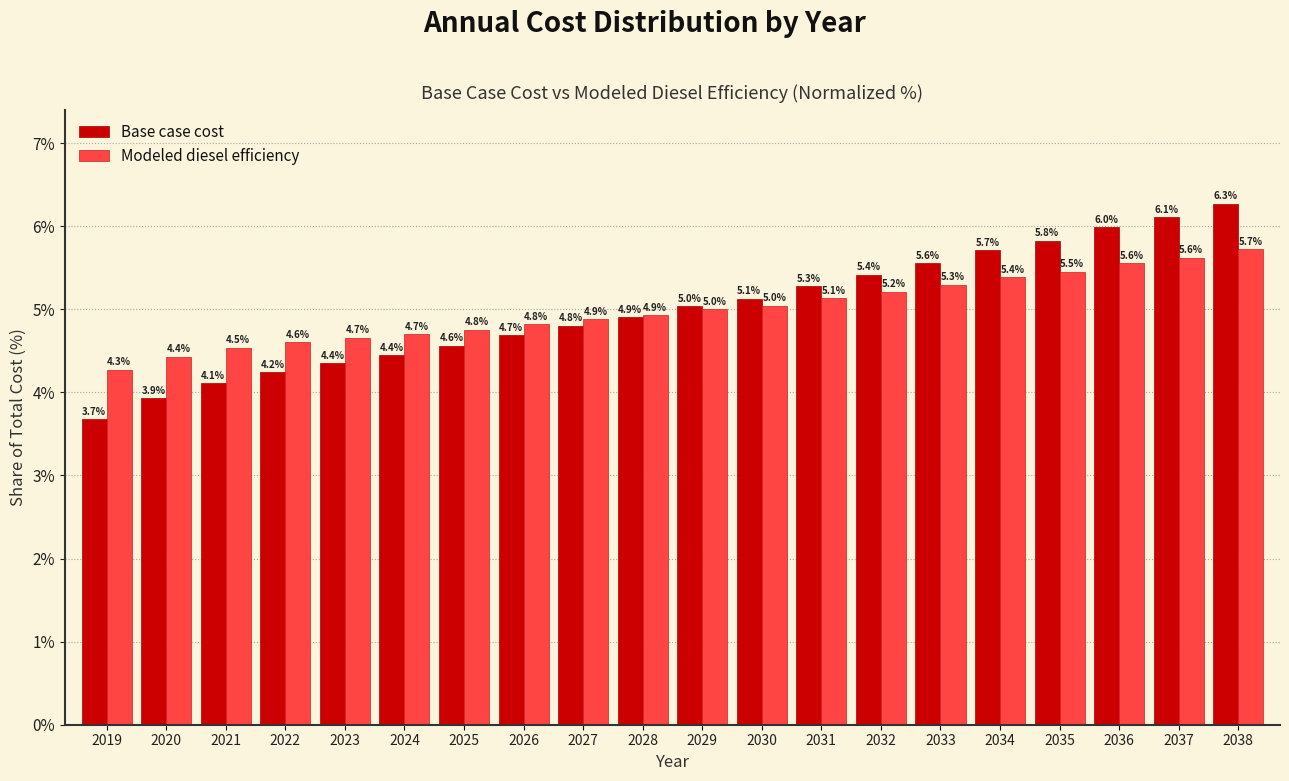

Reading left to right, transcribe all the data shown in this chart.

Base case cost: 2019=3.7	2020=3.9	2021=4.1	2022=4.2	2023=4.4	2024=4.4	2025=4.6	2026=4.7	2027=4.8	2028=4.9	2029=5.0	2030=5.1	2031=5.3	2032=5.4	2033=5.6	2034=5.7	2035=5.8	2036=6.0	2037=6.1	2038=6.3
Modeled diesel efficiency: 2019=4.3	2020=4.4	2021=4.5	2022=4.6	2023=4.7	2024=4.7	2025=4.8	2026=4.8	2027=4.9	2028=4.9	2029=5.0	2030=5.0	2031=5.1	2032=5.2	2033=5.3	2034=5.4	2035=5.5	2036=5.6	2037=5.6	2038=5.7